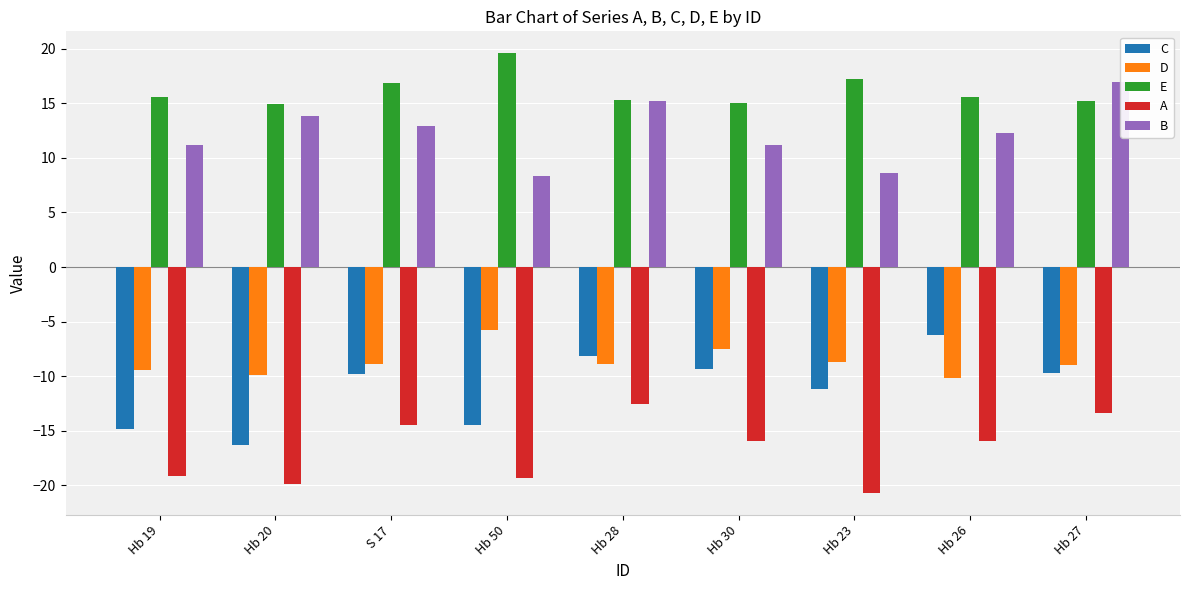

True or false: E has a value of 25.2 at Hb 26.

False